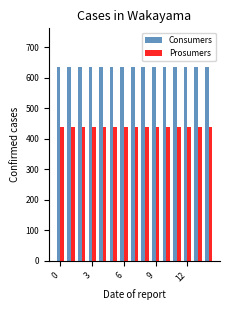

What is the value of the Consumers bar at the 5th from the left?

635